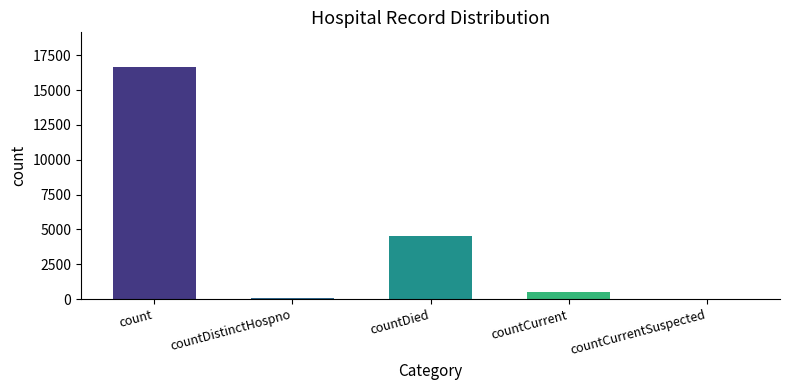

The value at countCurrentSuspected is 7525. True or false?

False